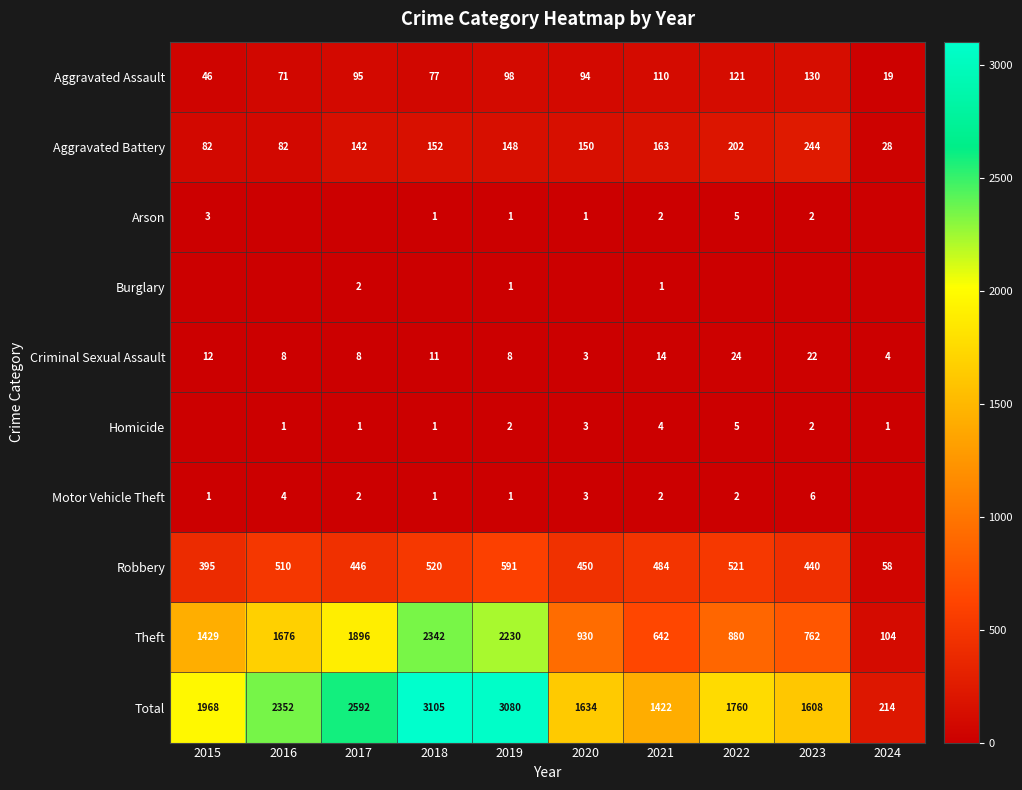

Which category has the lowest value in the Arson series?

2016